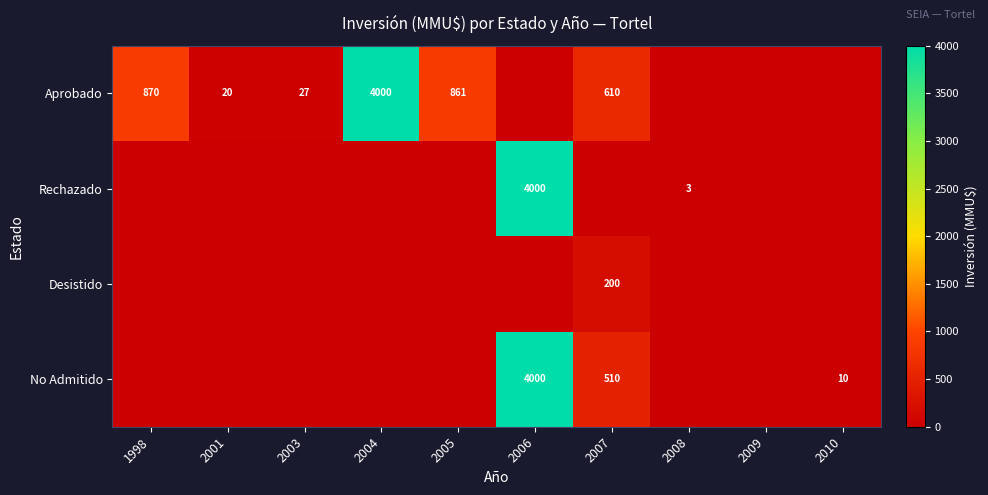

The Aprobado series shows 861 at 2005. True or false?

True